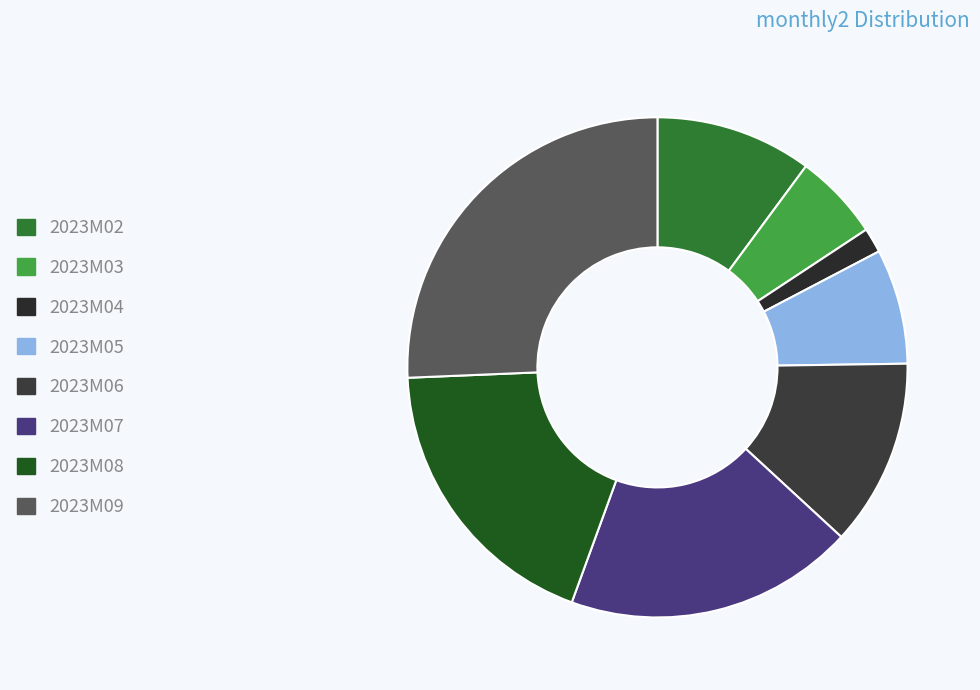

To the nearest percent, what portion does 2023M02 represent?

10%